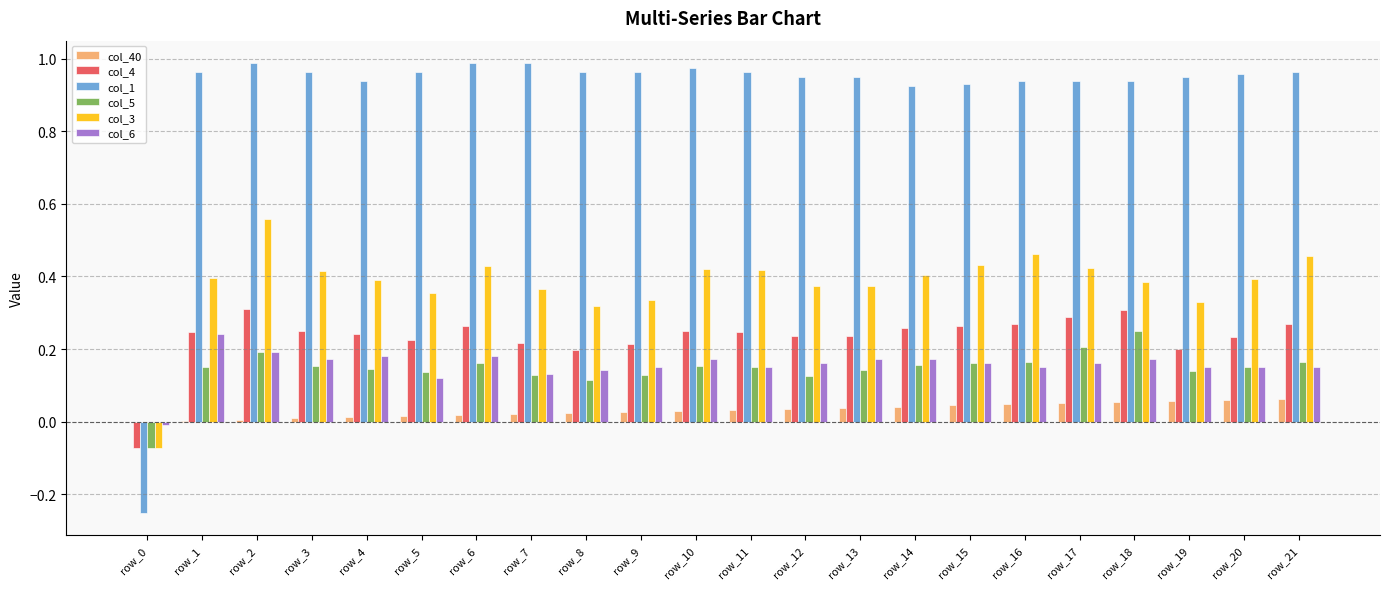

At which category is the sum across all series the highest?

row_2